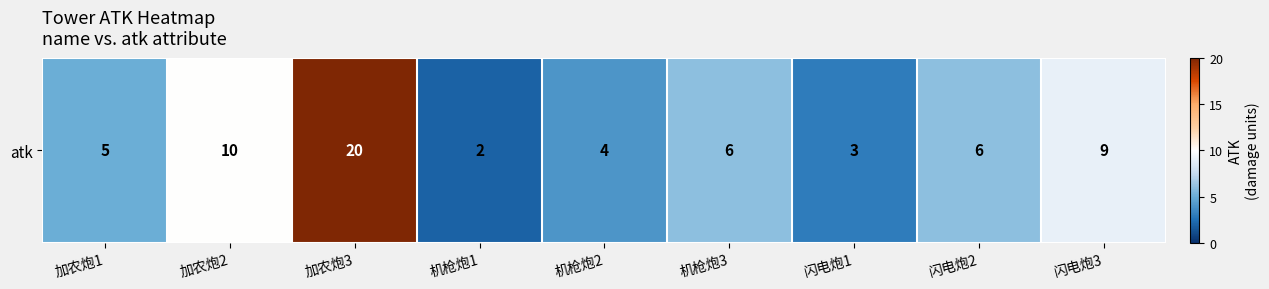

Reading left to right, list all the values displayed in this chart.

5	10	20	2	4	6	3	6	9